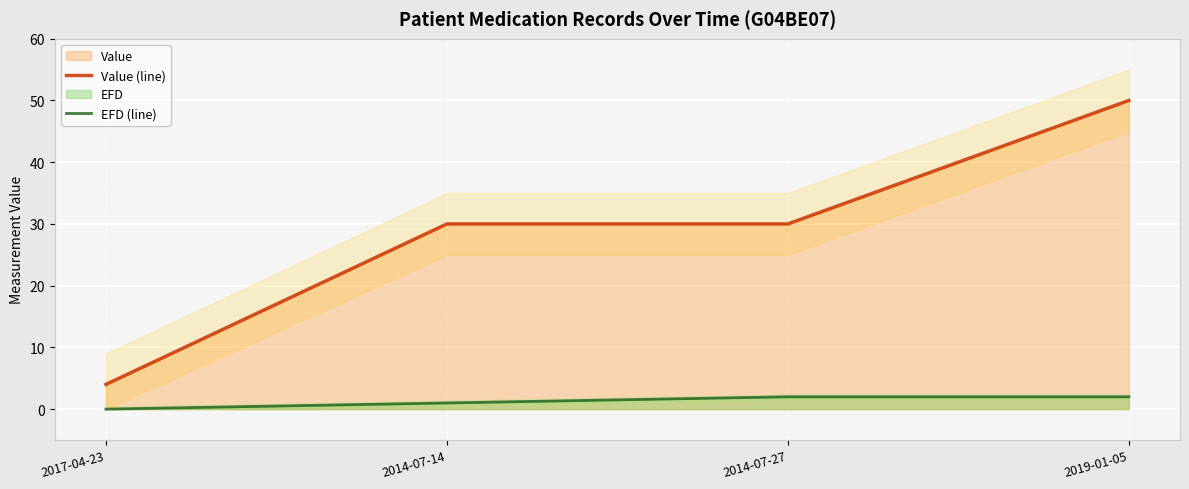

True or false: Value (line) and EFD (line) cross at least once.

False